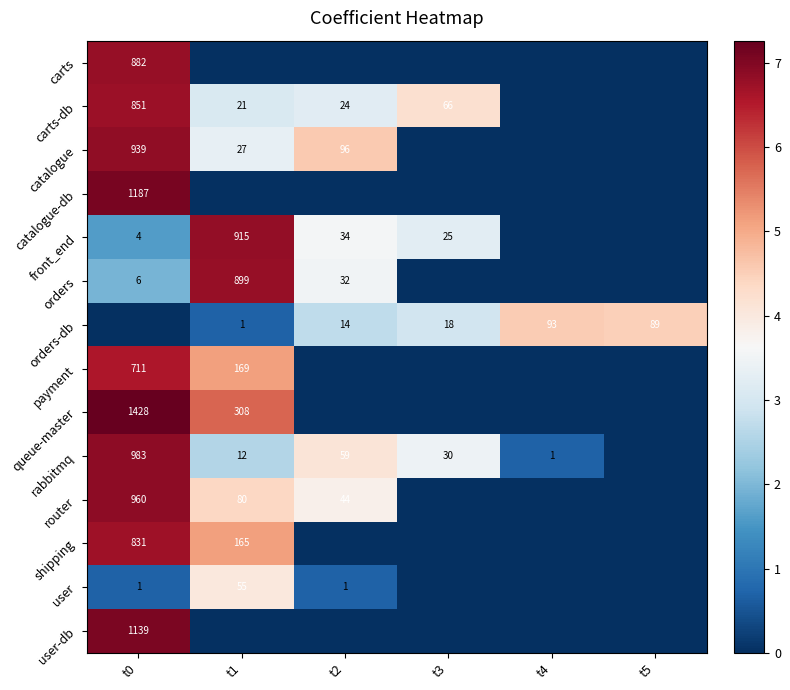

True or false: carts-db has a value of 33 at t1.

False